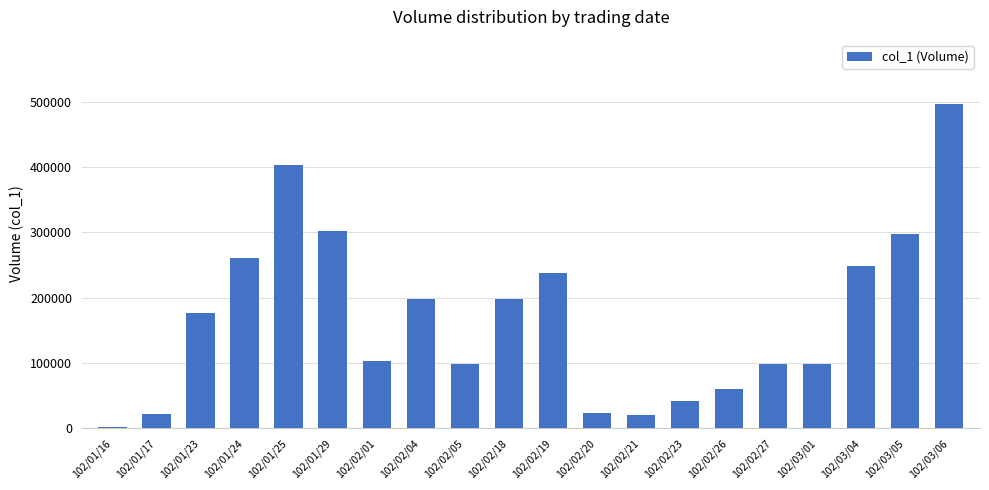

What is the difference between the maximum and second lowest values?

476000